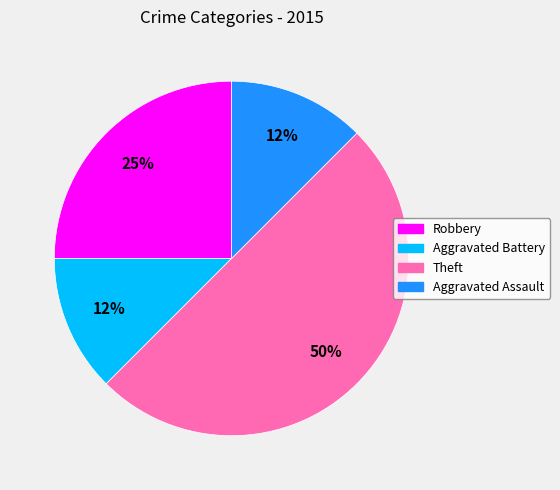

Count the number of slices in the pie.

4